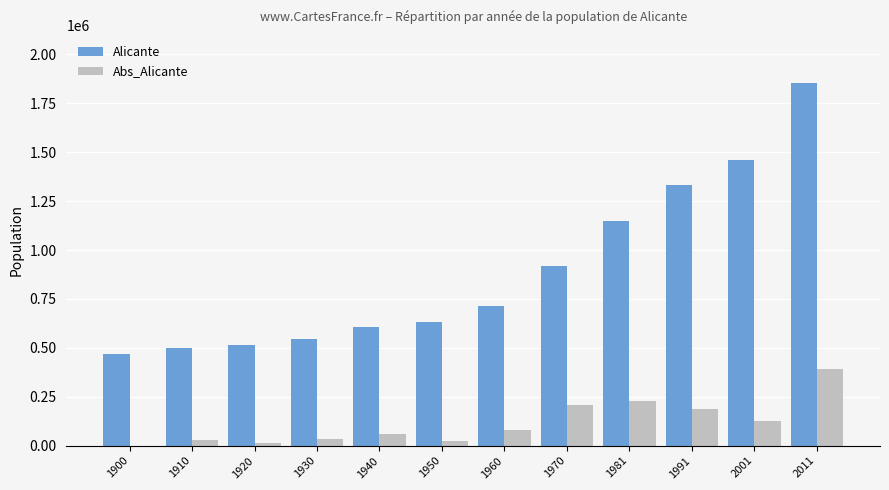

What is the maximum value shown in the chart?

1852166